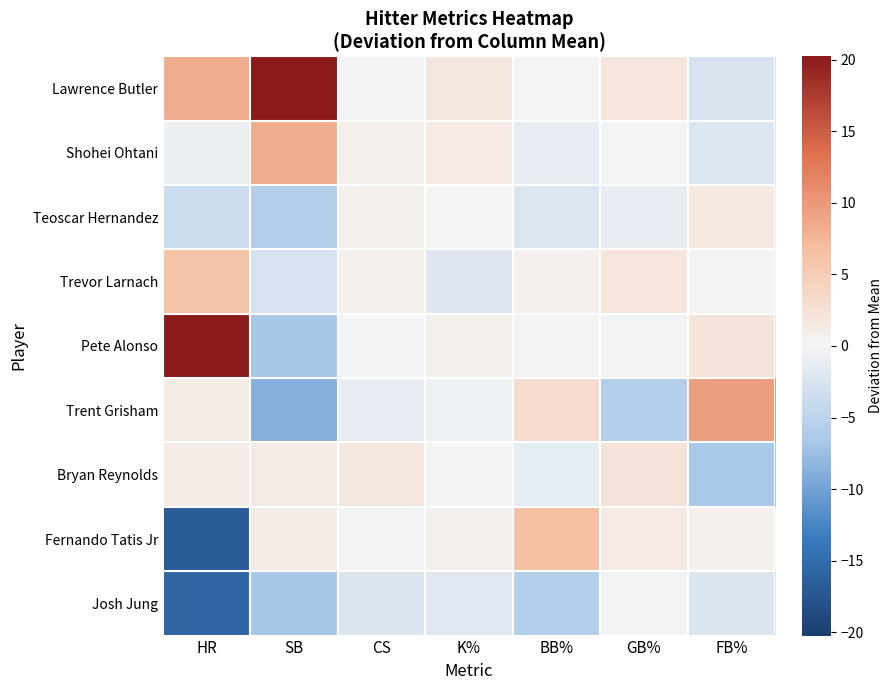

Reading left to right, extract all data points from this chart.

Lawrence Butler: HR=8.2	SB=20.2	CS=-0.2	K%=1.6	BB%=-0.1	GB%=2.0	FB%=-2.5
Shohei Ohtani: HR=-0.8	SB=8.2	CS=0.8	K%=1.4	BB%=-1.2	GB%=-0.0	FB%=-2.1
Teoscar Hernandez: HR=-3.8	SB=-5.8	CS=0.8	K%=0.1	BB%=-2.1	GB%=-1.1	FB%=1.5
Trevor Larnach: HR=6.2	SB=-2.8	CS=0.8	K%=-1.9	BB%=0.6	GB%=1.9	FB%=-0.3
Pete Alonso: HR=20.2	SB=-6.8	CS=-0.2	K%=0.7	BB%=0.2	GB%=-0.4	FB%=2.2
Trent Grisham: HR=1.2	SB=-8.8	CS=-1.2	K%=-0.5	BB%=3.0	GB%=-5.8	FB%=9.4
Bryan Reynolds: HR=1.2	SB=1.2	CS=1.8	K%=-0.2	BB%=-1.3	GB%=2.3	FB%=-6.5
Fernando Tatis Jr: HR=-16.8	SB=1.2	CS=-0.2	K%=0.7	BB%=6.5	GB%=1.3	FB%=0.6
Josh Jung: HR=-15.8	SB=-6.8	CS=-2.2	K%=-1.8	BB%=-5.6	GB%=-0.2	FB%=-2.3